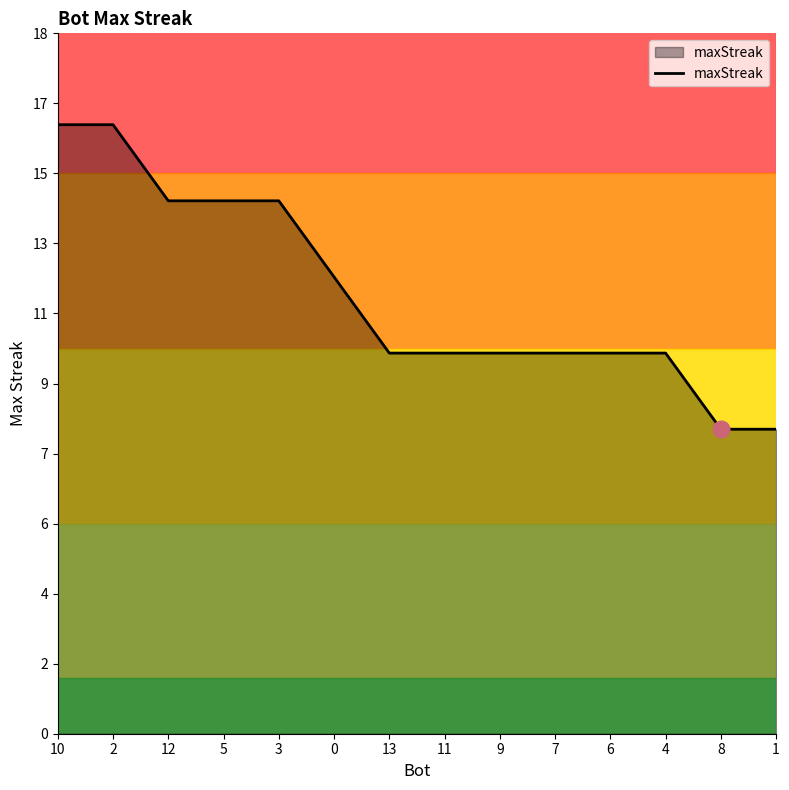

What is the average value?

12